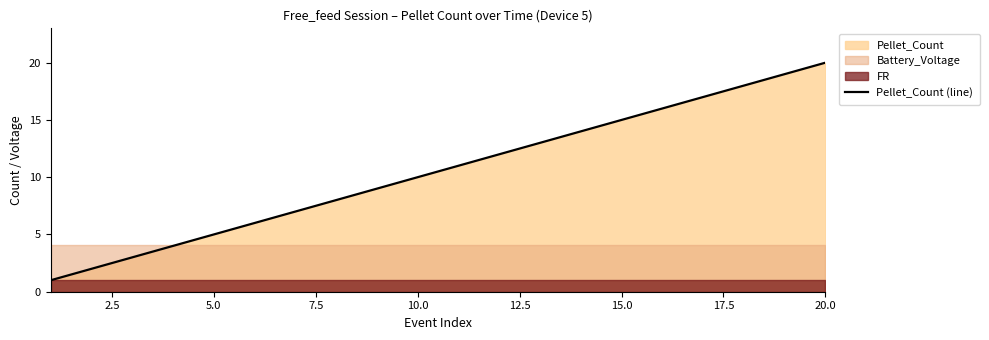

What is the highest value of the Pellet_Count (line) series?

20